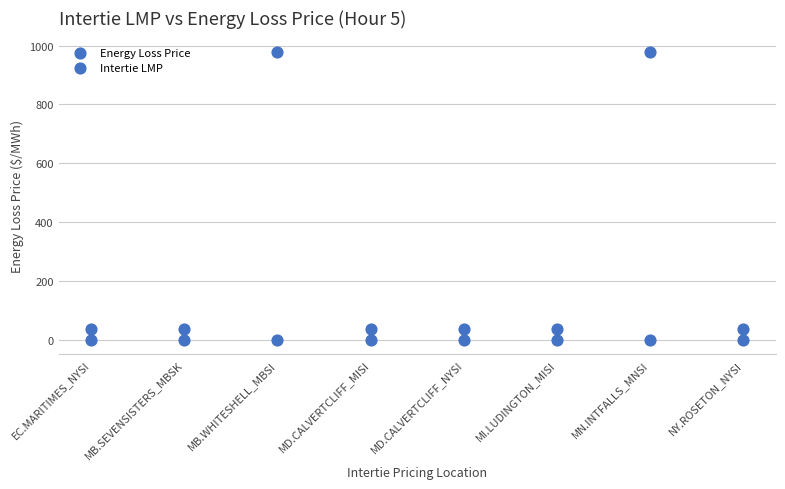

How many points are shown in the scatter plot?

16